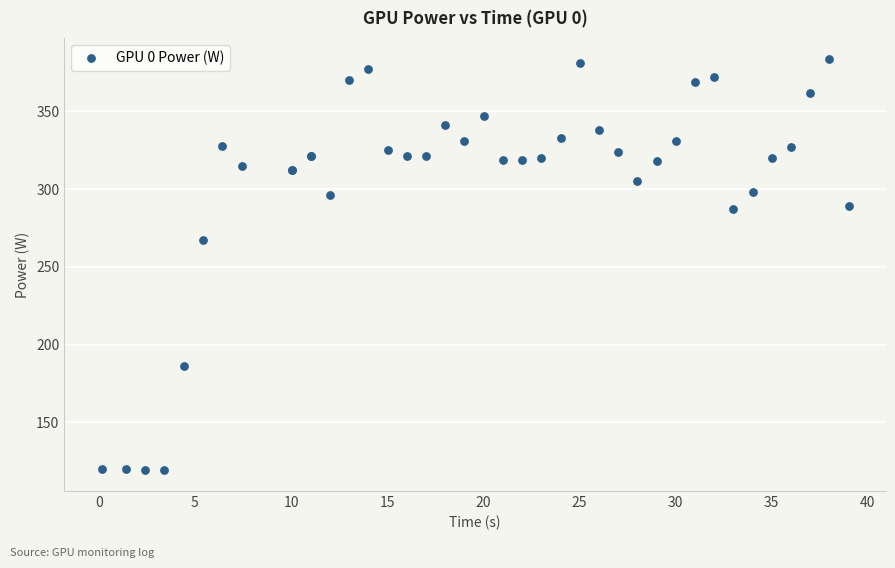

What Y value in the scatter plot is closest to 251?

267